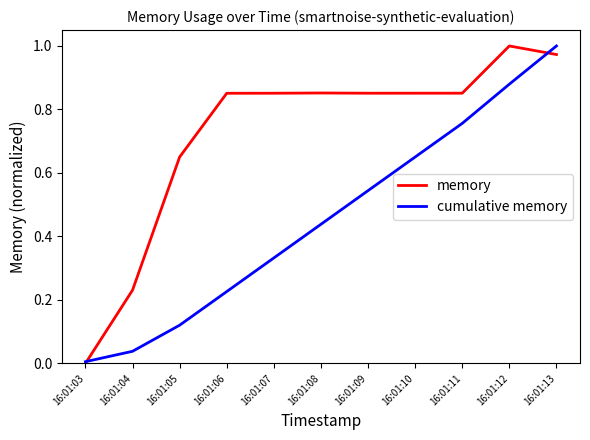

Which series ends up on top after the final intersection of memory and cumulative memory?

cumulative memory